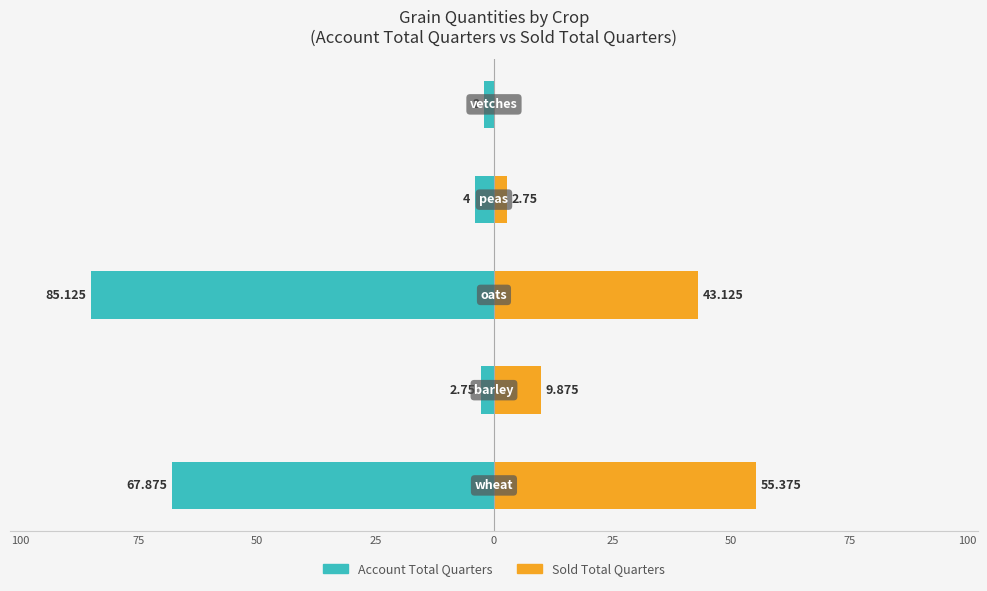

What is the value of the Sold Total Quarters bar at the 3rd from the left?

43.1